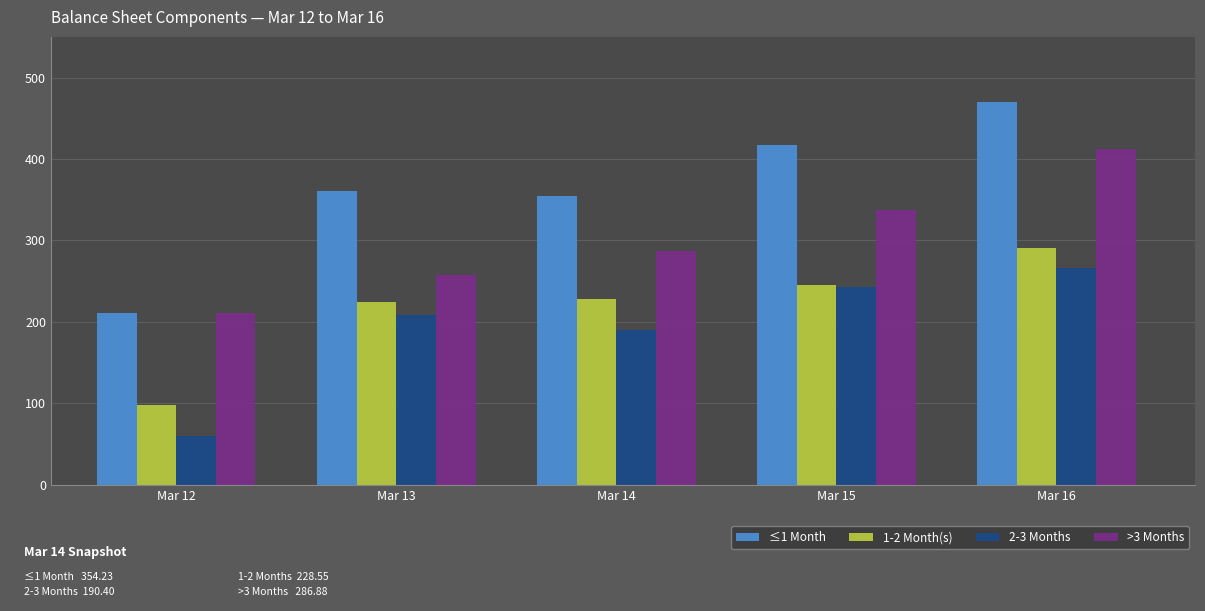

Reading left to right, what are all the values shown in this chart?

≤1 Month: Mar 12=211.4	Mar 13=360.6	Mar 14=354.2	Mar 15=417.1	Mar 16=470.6
1-2 Month(s): Mar 12=98.3	Mar 13=224.5	Mar 14=228.6	Mar 15=245.1	Mar 16=291.2
2-3 Months: Mar 12=59.7	Mar 13=208.5	Mar 14=190.4	Mar 15=242.7	Mar 16=266.5
>3 Months: Mar 12=210.7	Mar 13=258.0	Mar 14=286.9	Mar 15=337.1	Mar 16=412.6